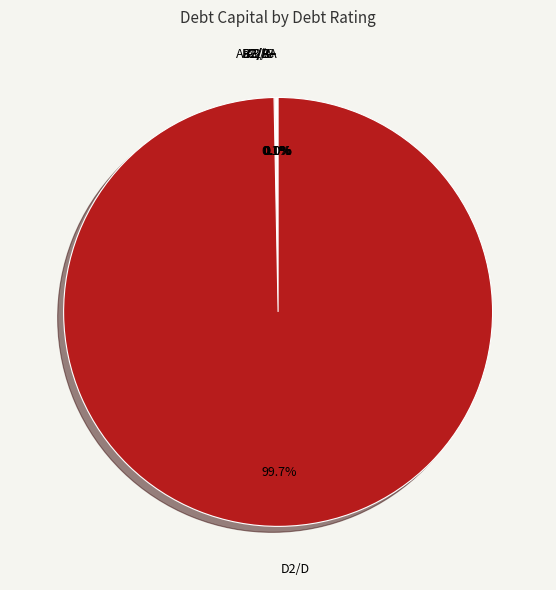

Is there a majority slice in this chart?

Yes